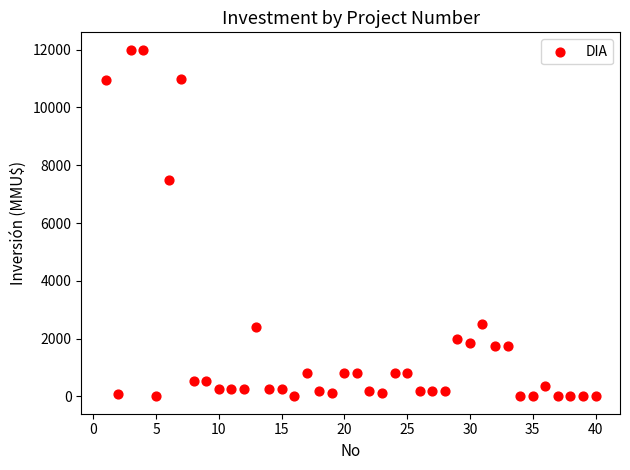

What is the range of X values (max minus min)?

39